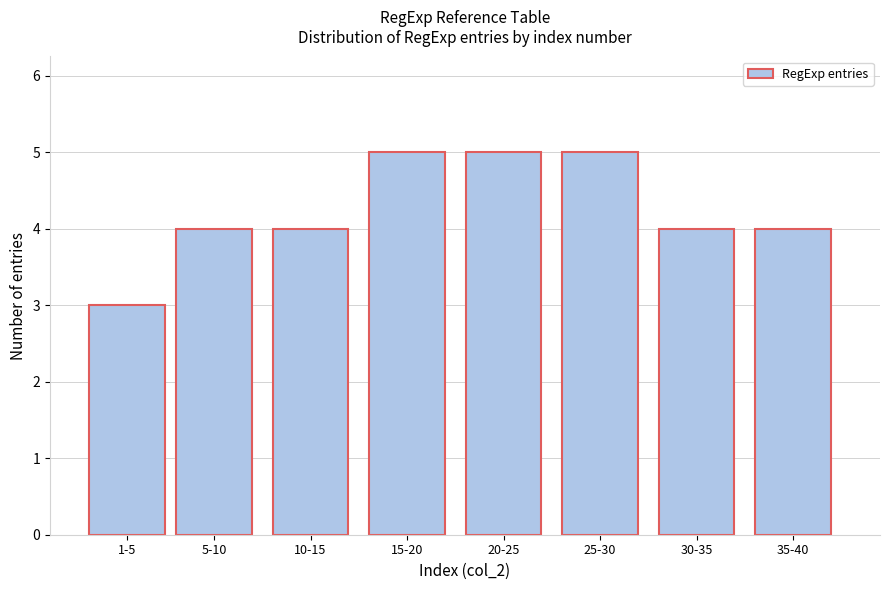

Reading left to right, what are all the values shown in this chart?

1-5=3	5-10=4	10-15=4	15-20=5	20-25=5	25-30=5	30-35=4	35-40=4